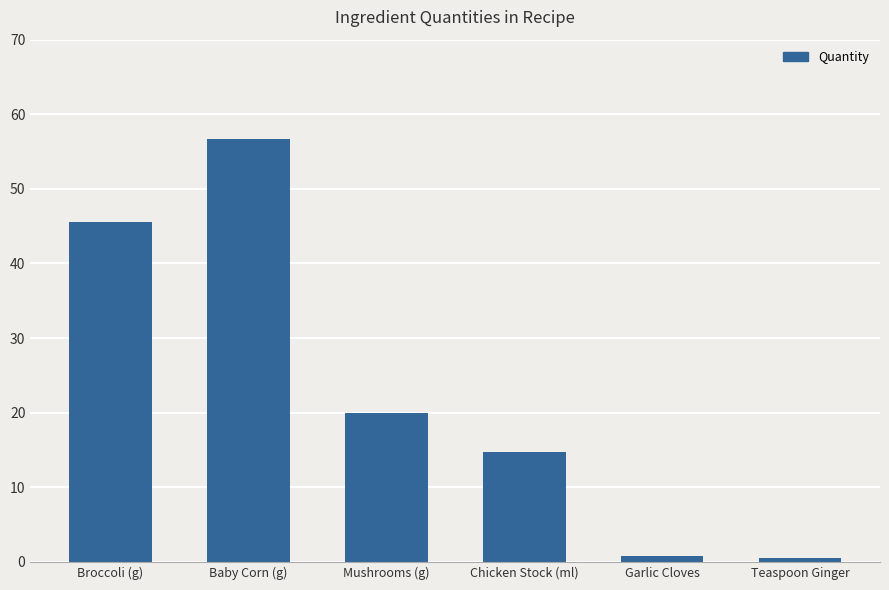

Where does the data first go above 20?

Broccoli (g)